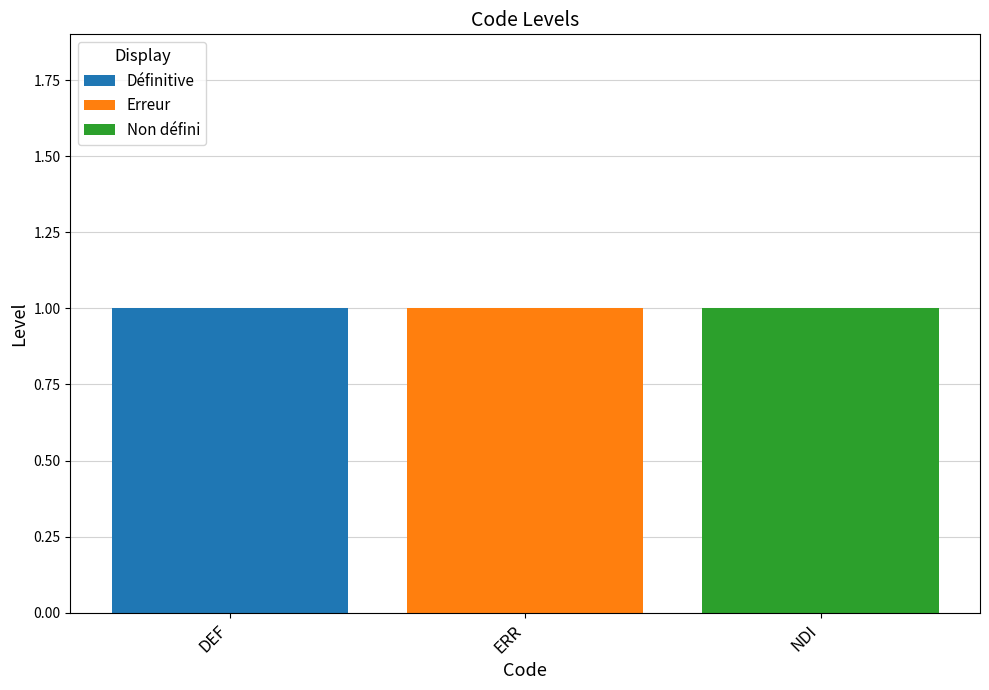

Reading right to left, transcribe the values for Définitive.

NDI=0	ERR=0	DEF=1